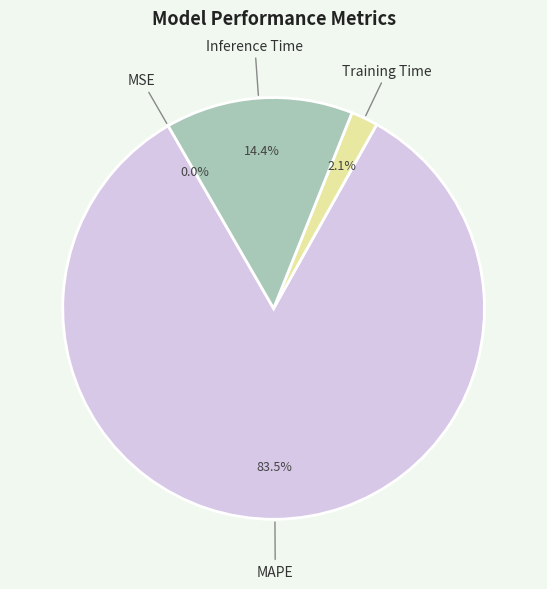

How many slices are in this pie chart?

4